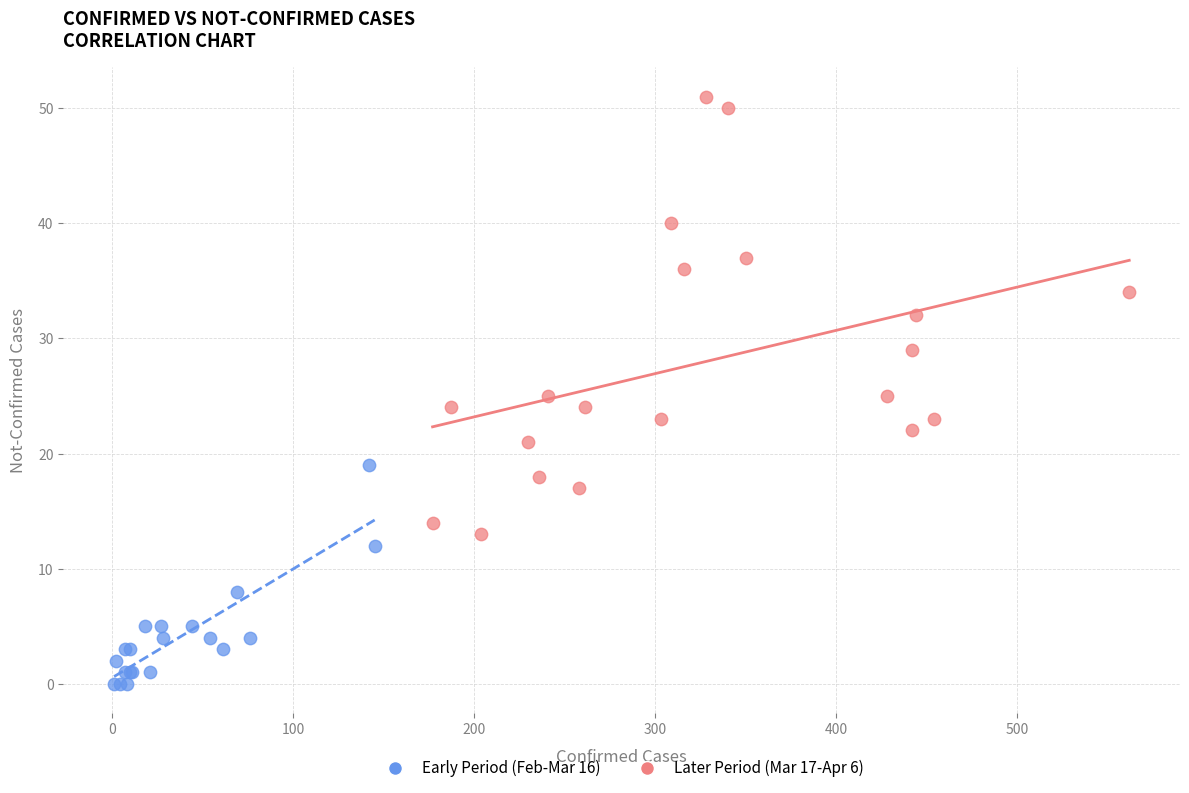

Which series has the widest spread of Y values?

Later Period (Mar 17-Apr 6)